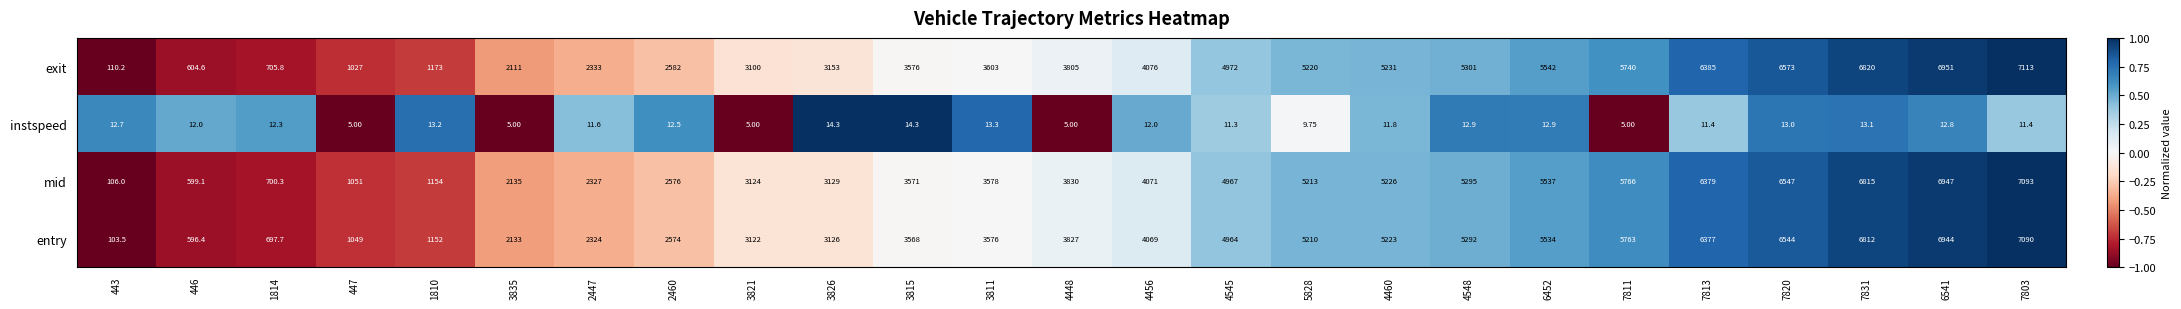

Is the value of mid at 4456 greater than the value of instspeed at 5828?

Yes